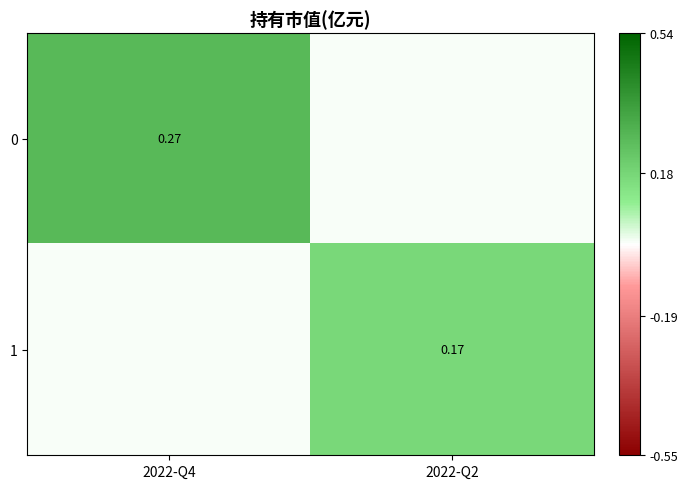

Is the value of 0 at 2022-Q4 greater than the value of 1 at 2022-Q2?

Yes